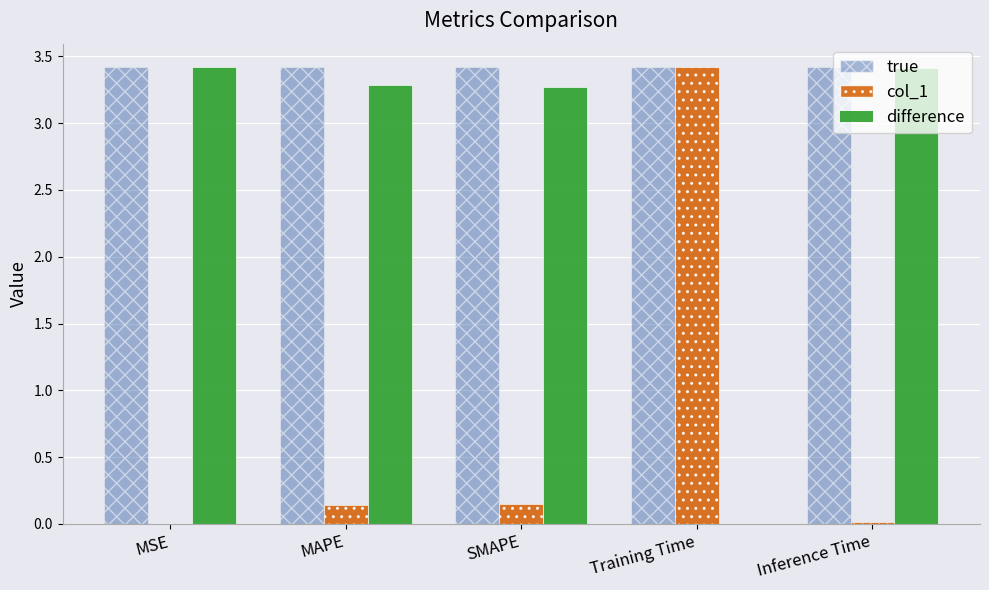

Read the true value at MAPE.

3.4